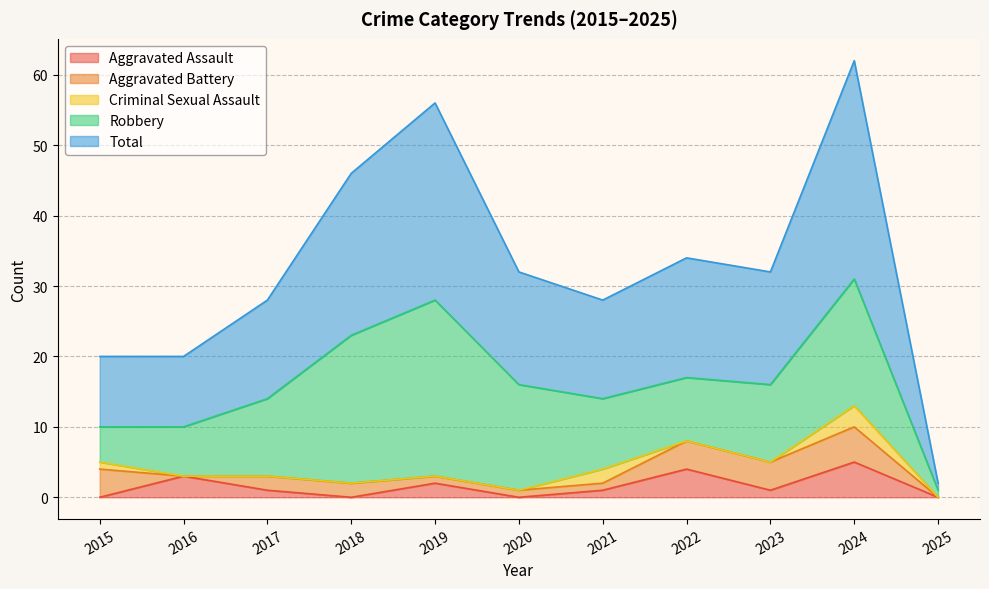

True or false: Total and Robbery cross at least once.

False